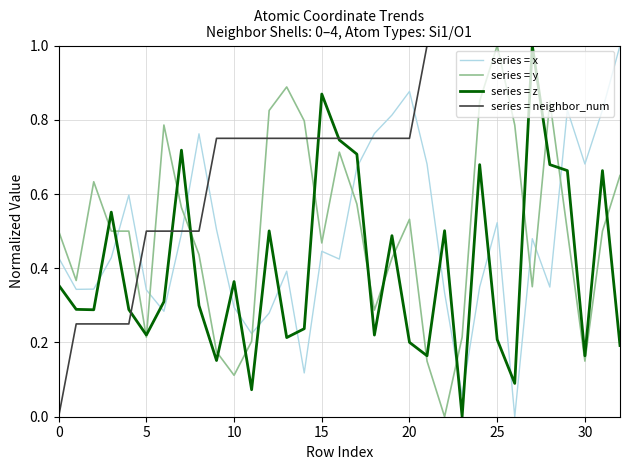

How many lines are shown in the chart?

4